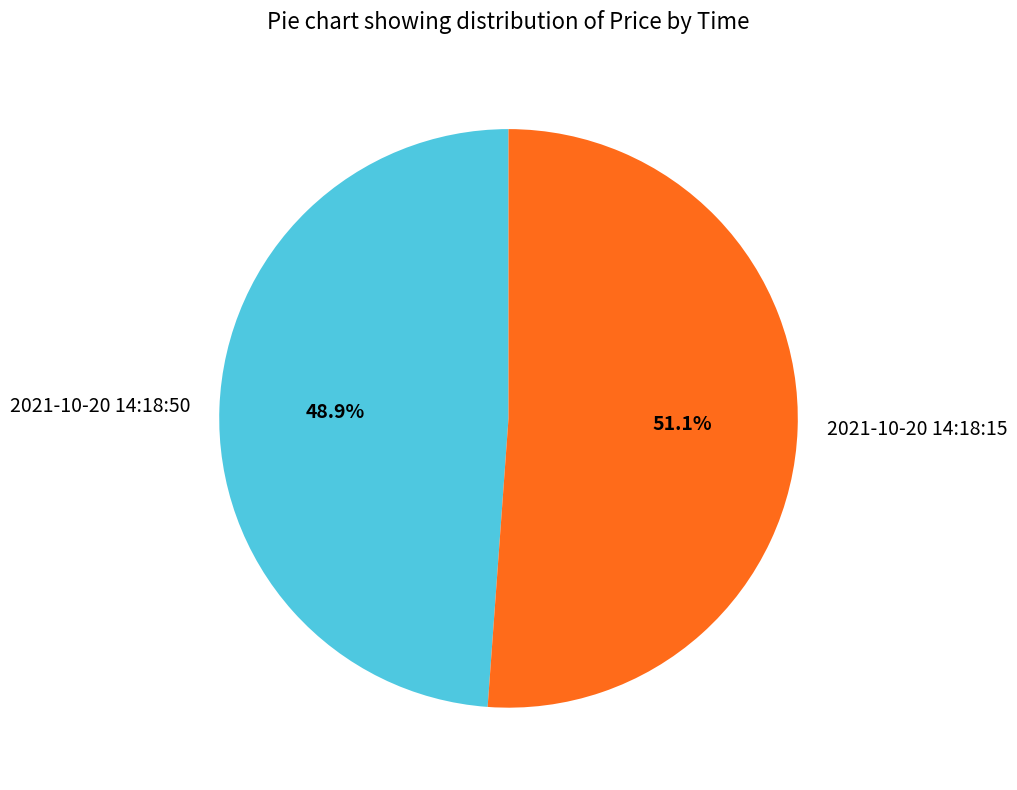

To the nearest percent, what is the combined percentage of 2021-10-20 14:18:15 and 2021-10-20 14:18:50?

100%